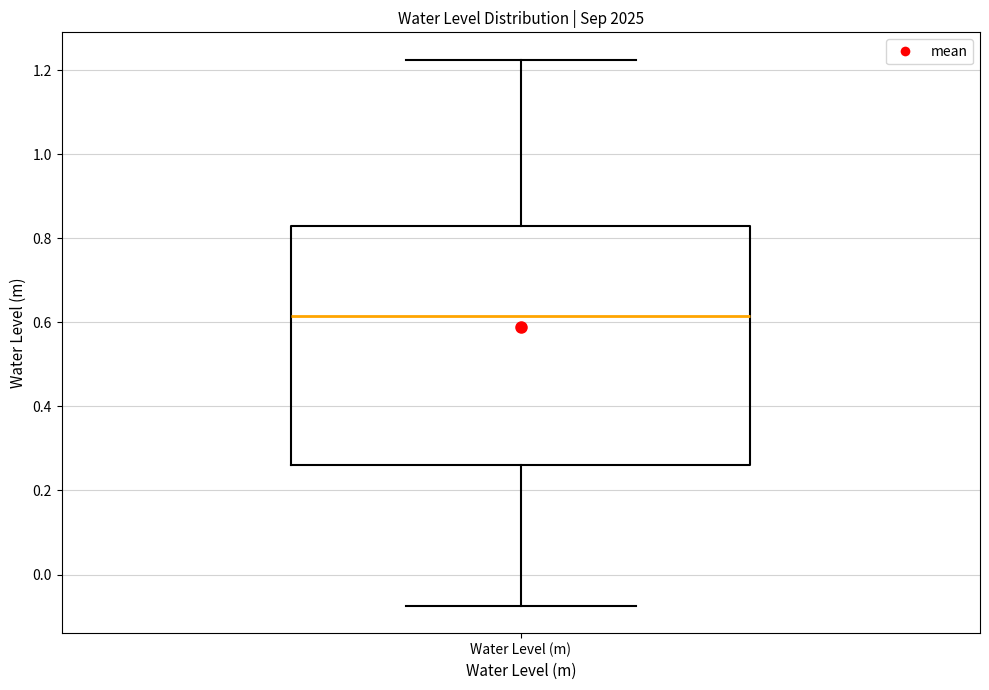

Where is the upper edge of the box for Water Level (m) on the y-axis? The values are not printed on the chart, so give them approximately, as read against the axis.

0.82